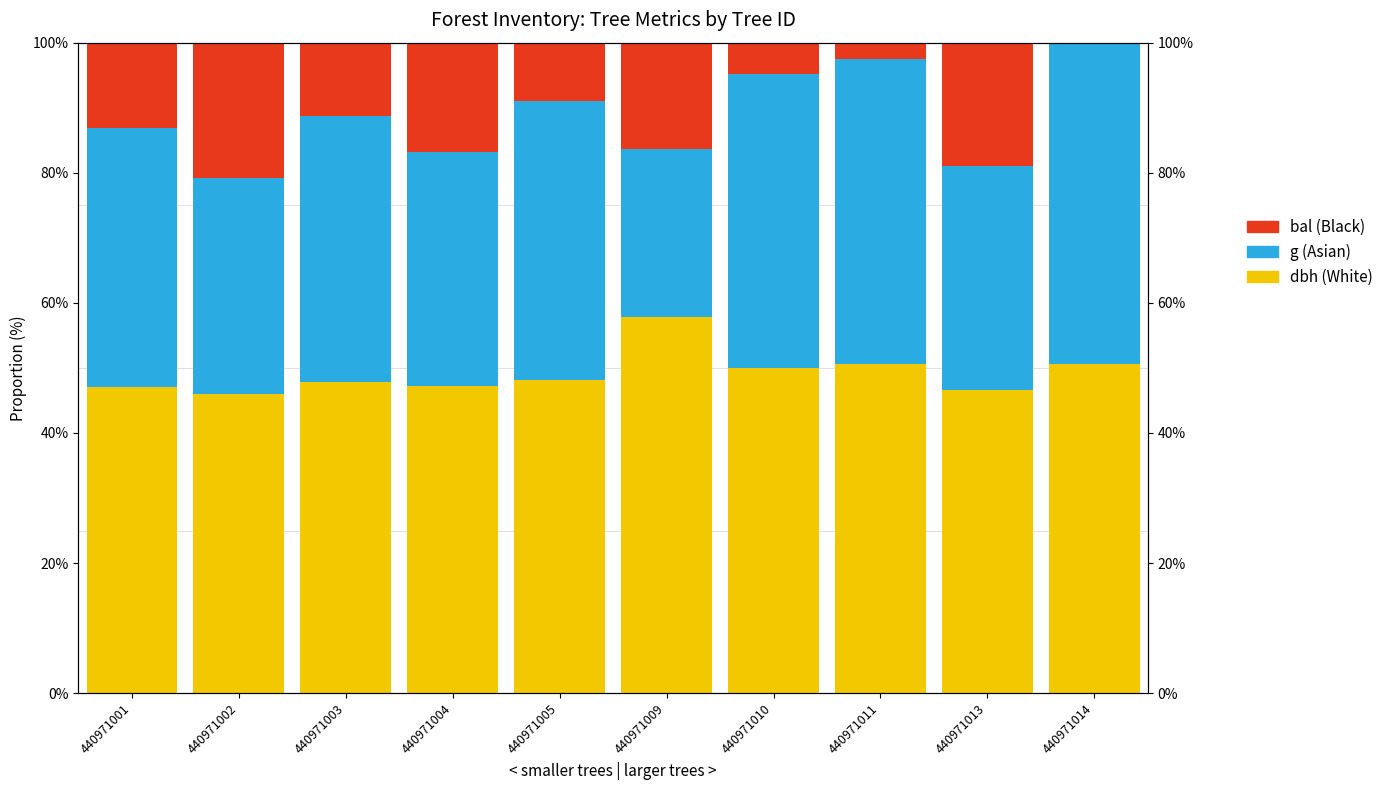

What is the difference between the highest and lowest values at 440971014?

50.5